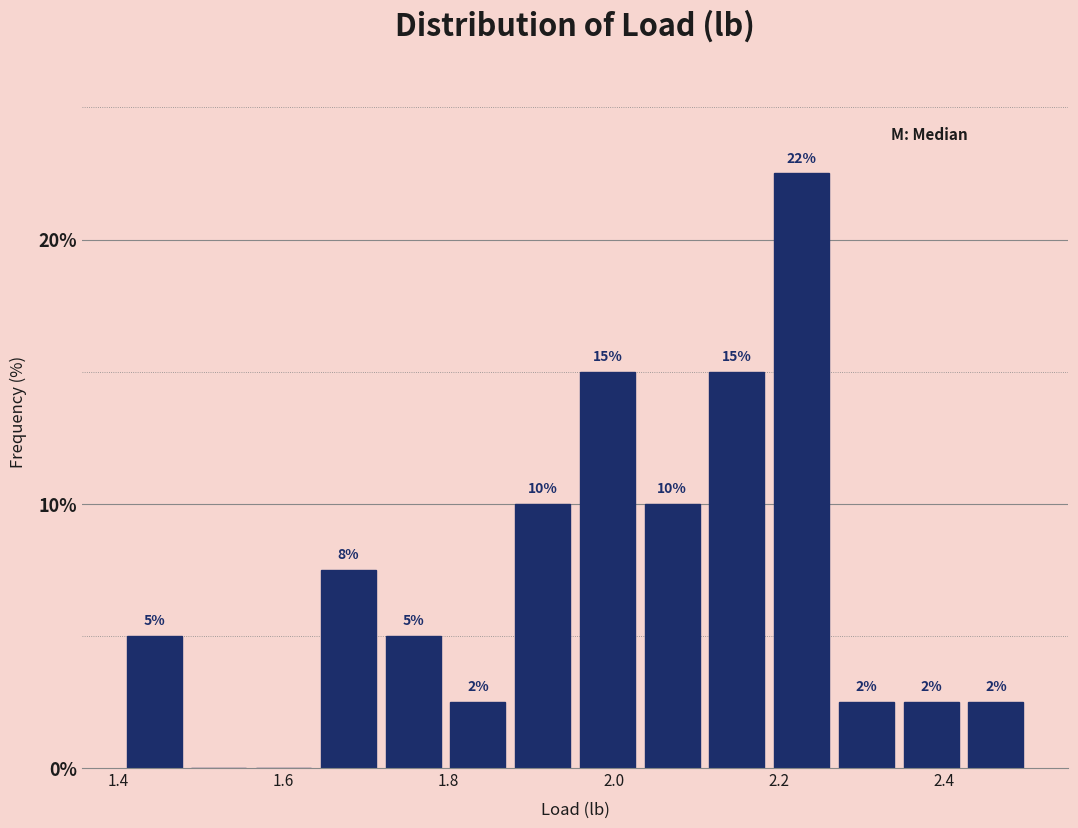

Read against the x-axis, roughly where is the centre of the tallest bar?

2.22